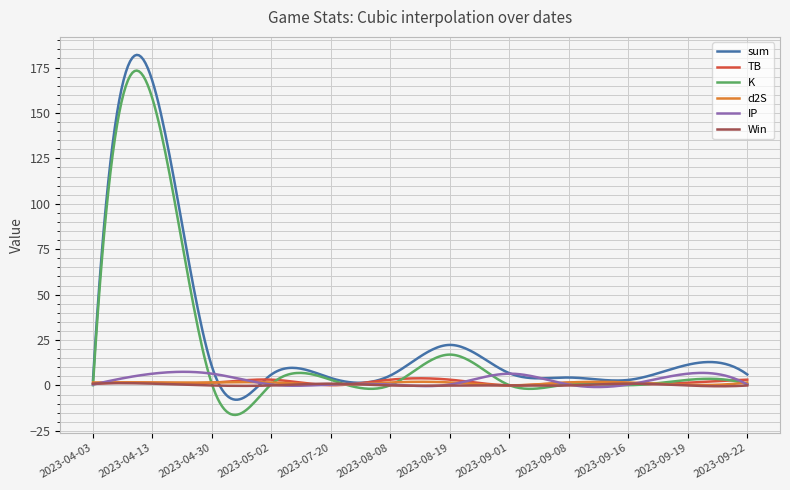

What is the minimum value for K?

-16.2